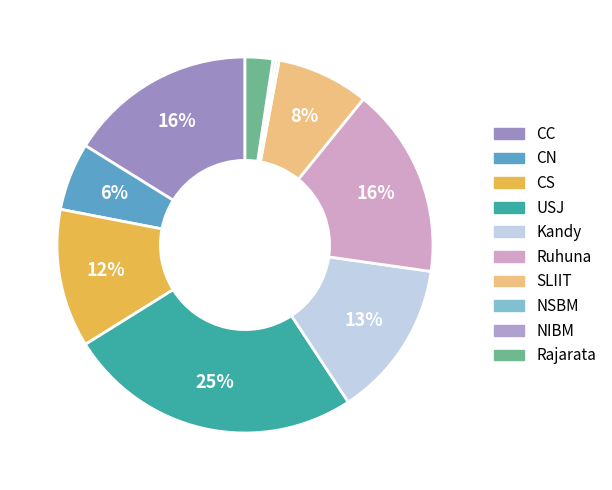

The USJ slice represents 25% of the pie. True or false?

True